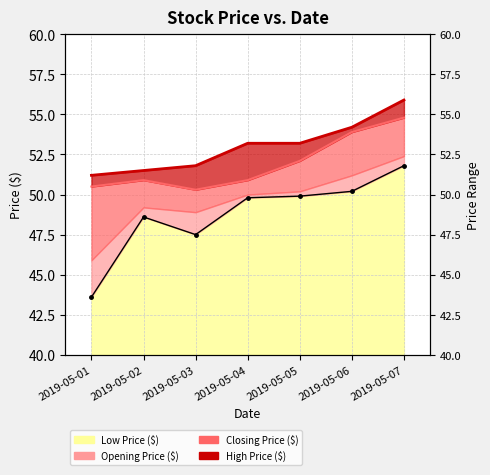

At which label does Closing Price ($) reach its peak?

2019-05-07